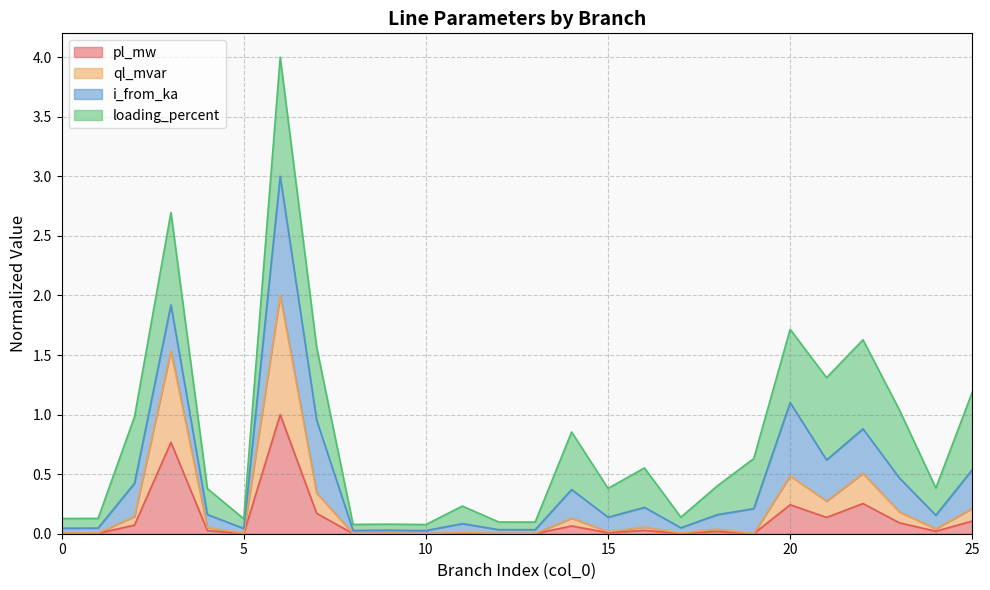

Which series has the largest range (max minus min)?

ql_mvar